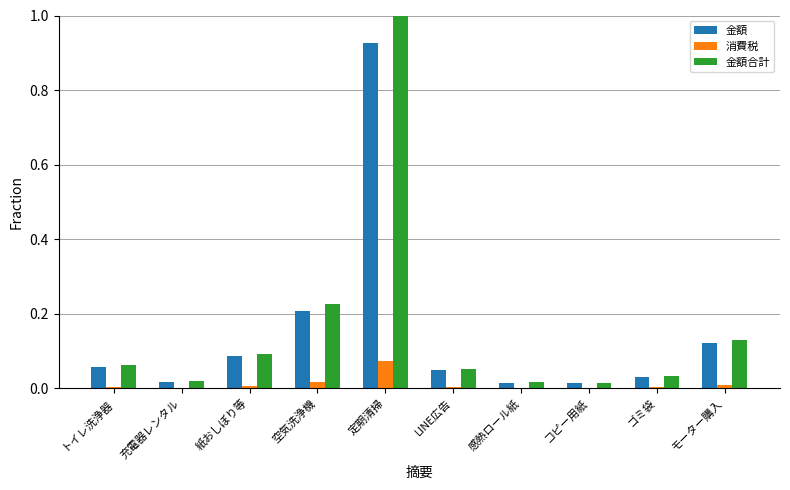

True or false: 金額合計 has a value of 0.1 at モーター購入.

True